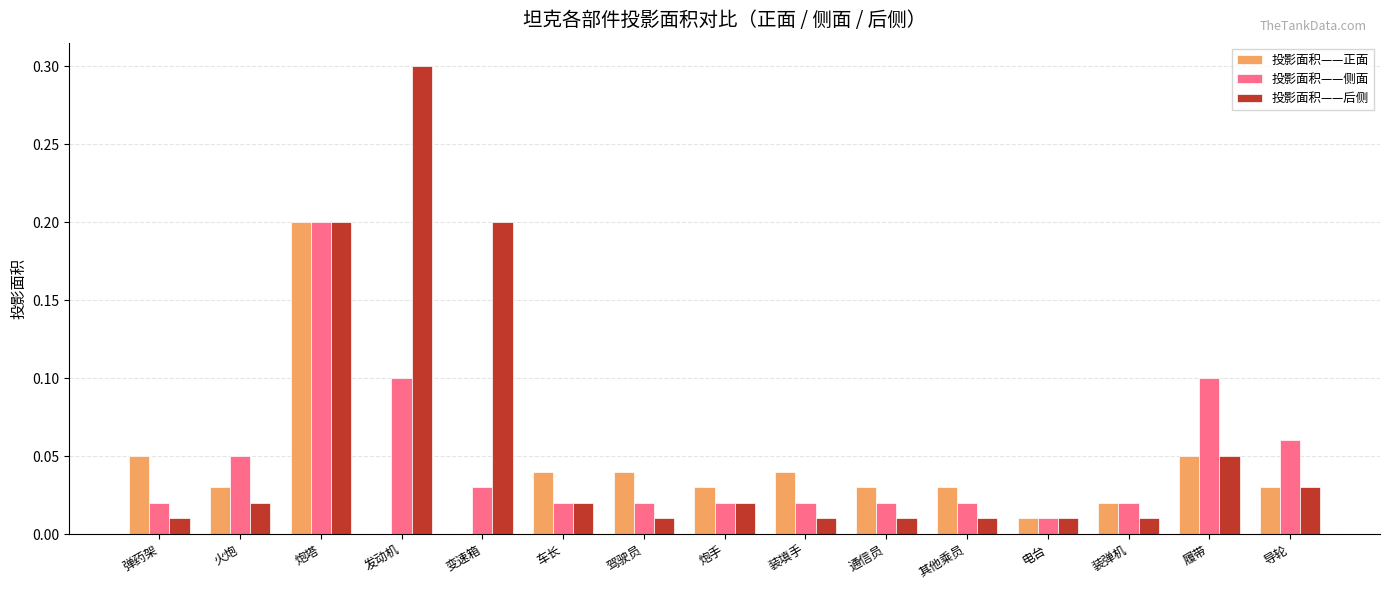

Which series has the largest total across all categories?

投影面积——后侧